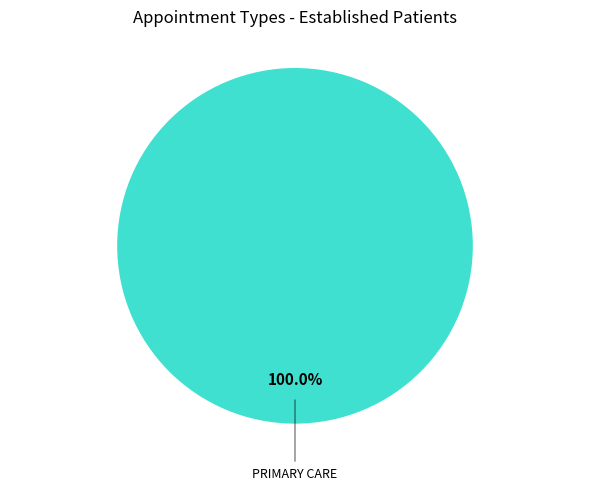

Is there any slice that represents more than half of the pie?

Yes